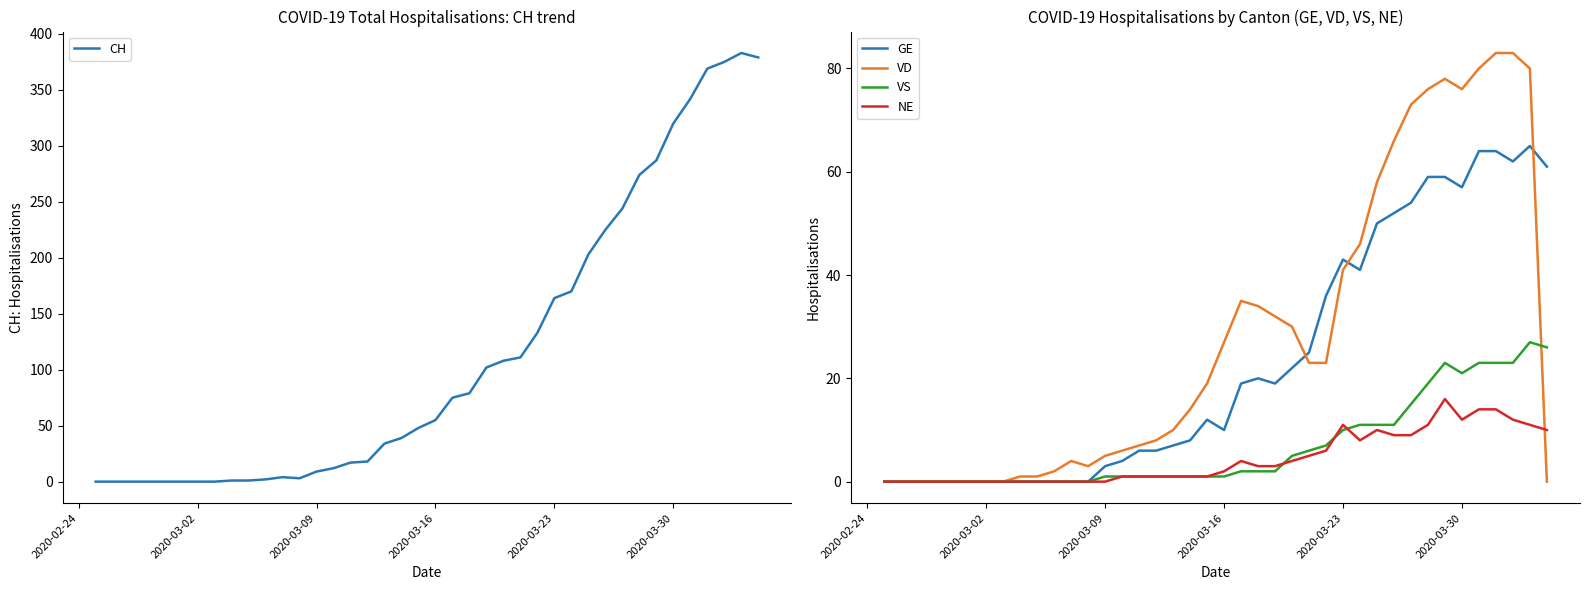

Is it true that CH equals 106 at 2020-03-30?

False